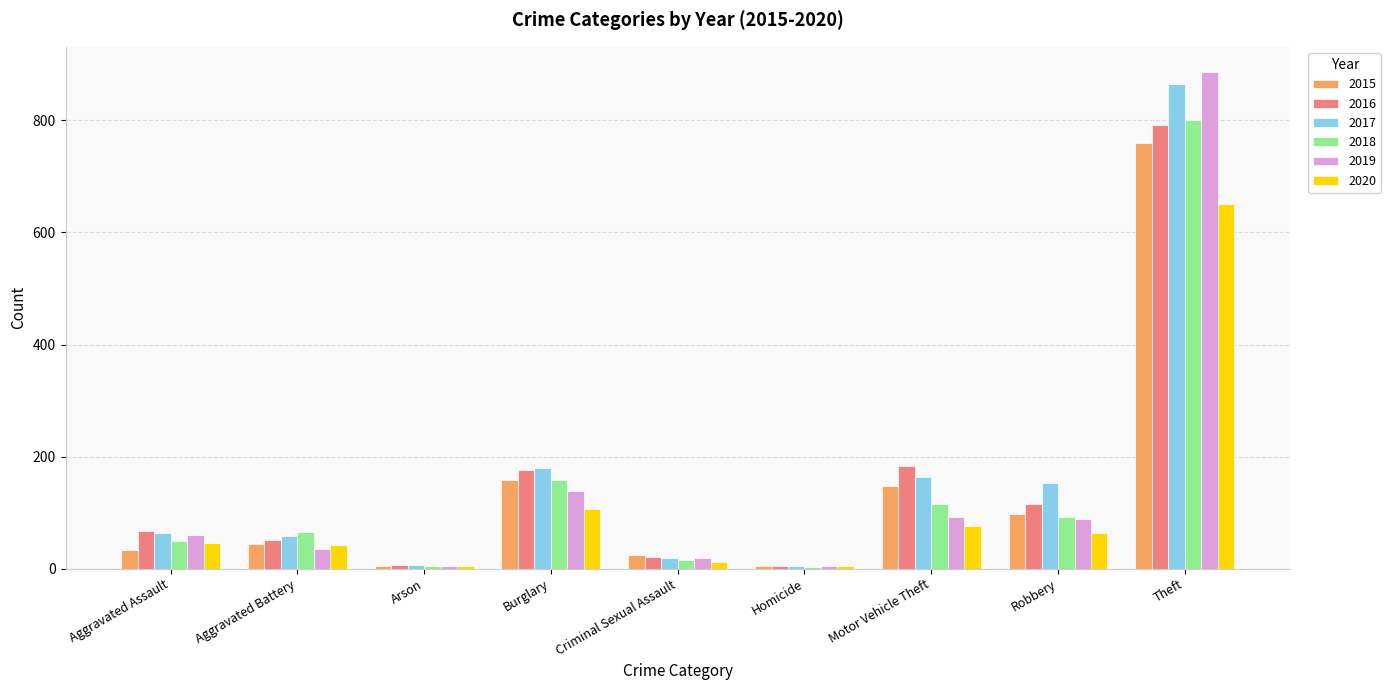

How many series are shown in this chart?

6